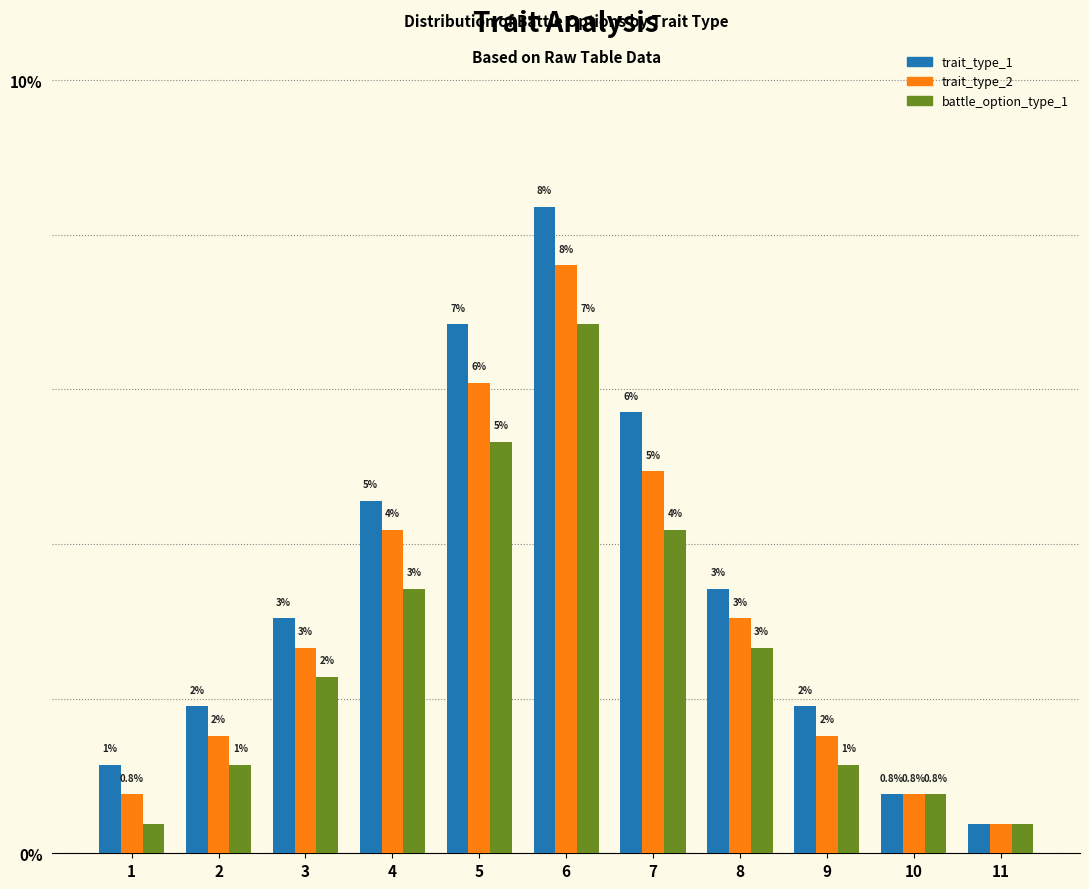

The trait_type_2 series shows 0.6 at 11. True or false?

False